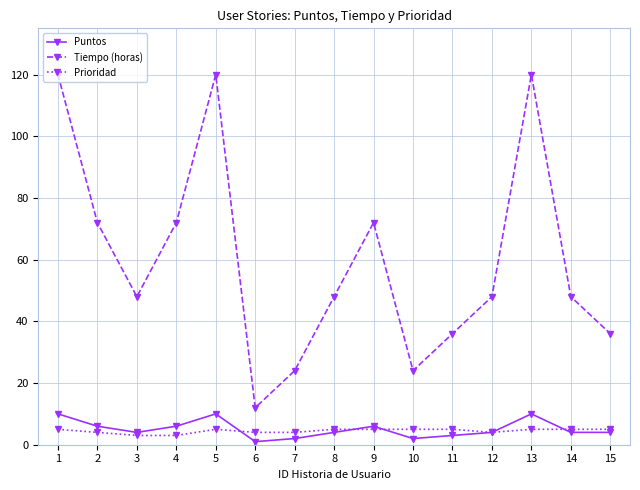

Reading left to right, list all the values displayed in this chart.

Puntos: 10	6	4	6	10	1	2	4	6	2	3	4	10	4	4
Tiempo (horas): 120	72	48	72	120	12	24	48	72	24	36	48	120	48	36
Prioridad: 5	4	3	3	5	4	4	5	5	5	5	4	5	5	5